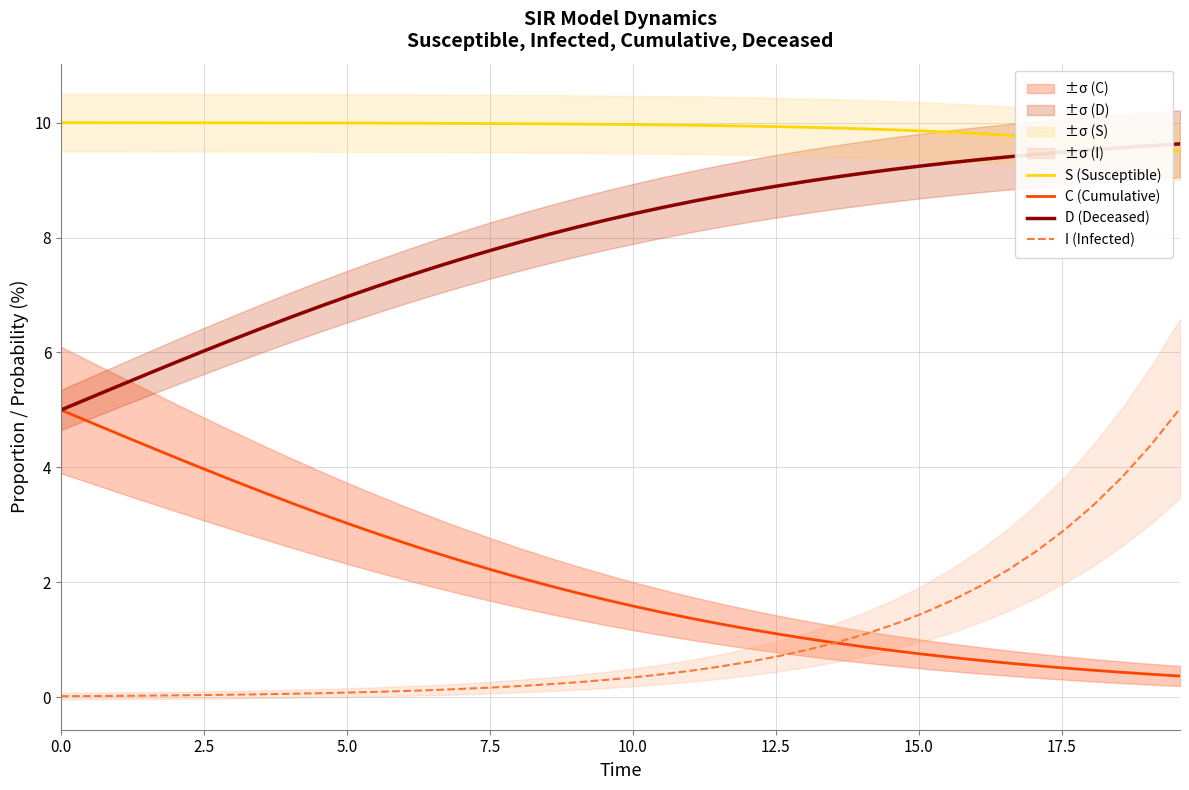

True or false: S (Susceptible) and C (Cumulative) intersect in this chart.

False